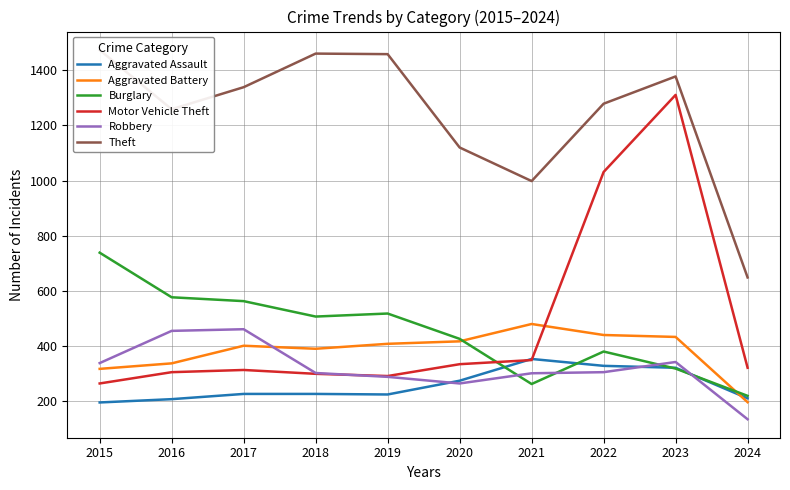

Is it true that Burglary equals 738 at 2015?

True